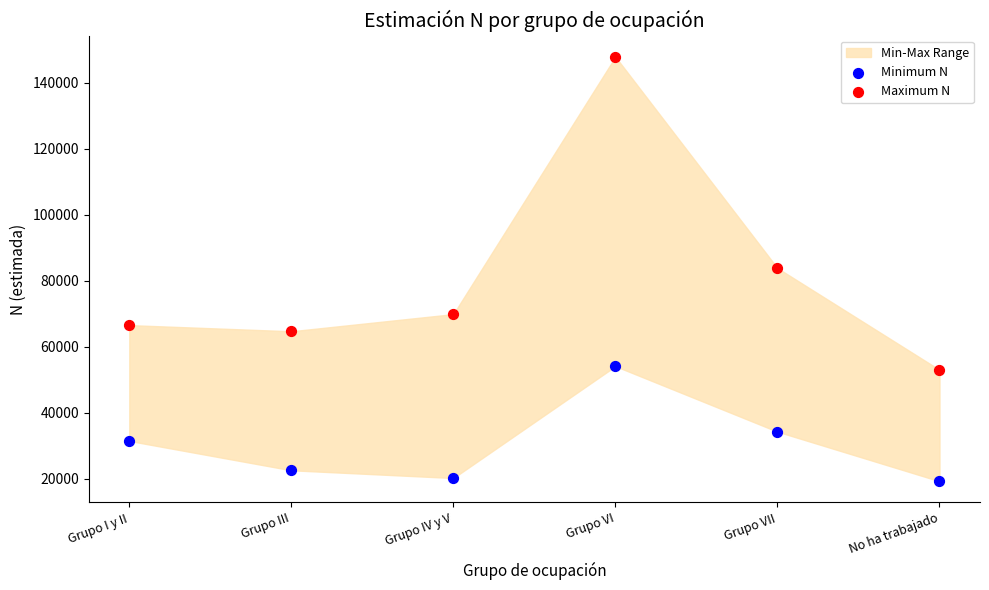

Which series has the largest Y range (max minus min)?

Maximum N